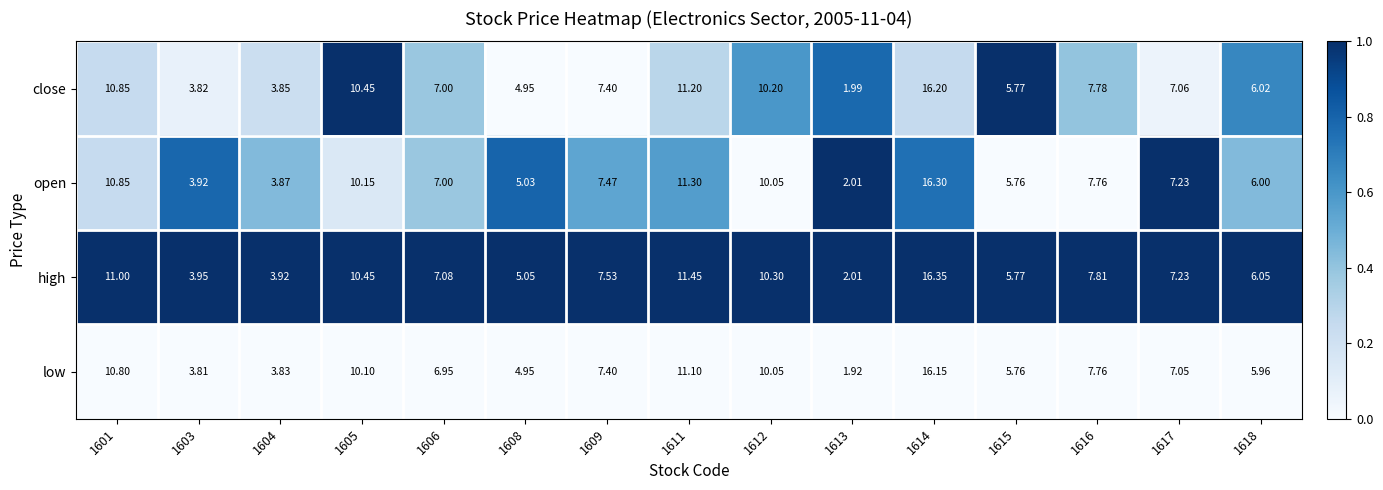

Is the value of close at 1609 greater than the value of high at 1609?

No